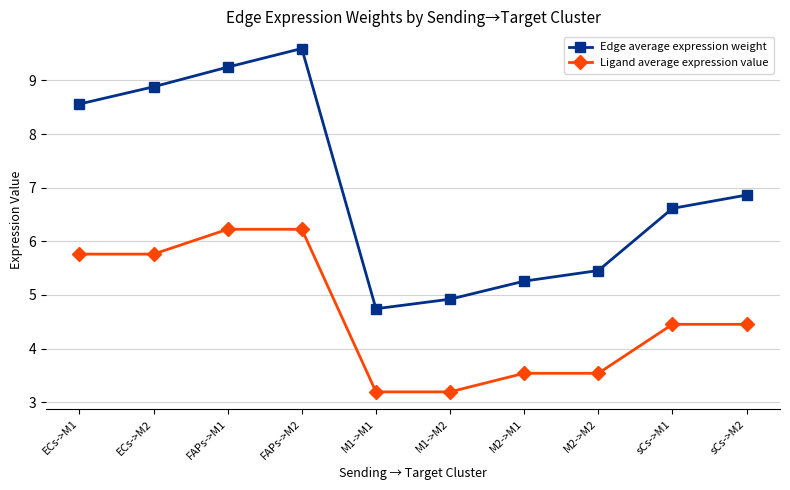

What is the greatest value displayed?

9.6